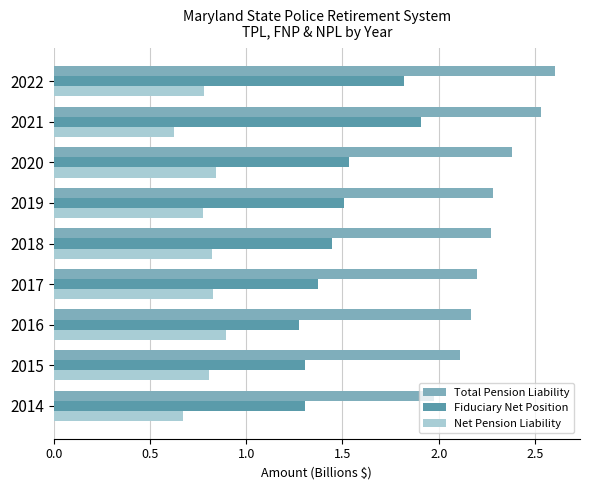

Which series has the largest total across all categories?

Total Pension Liability